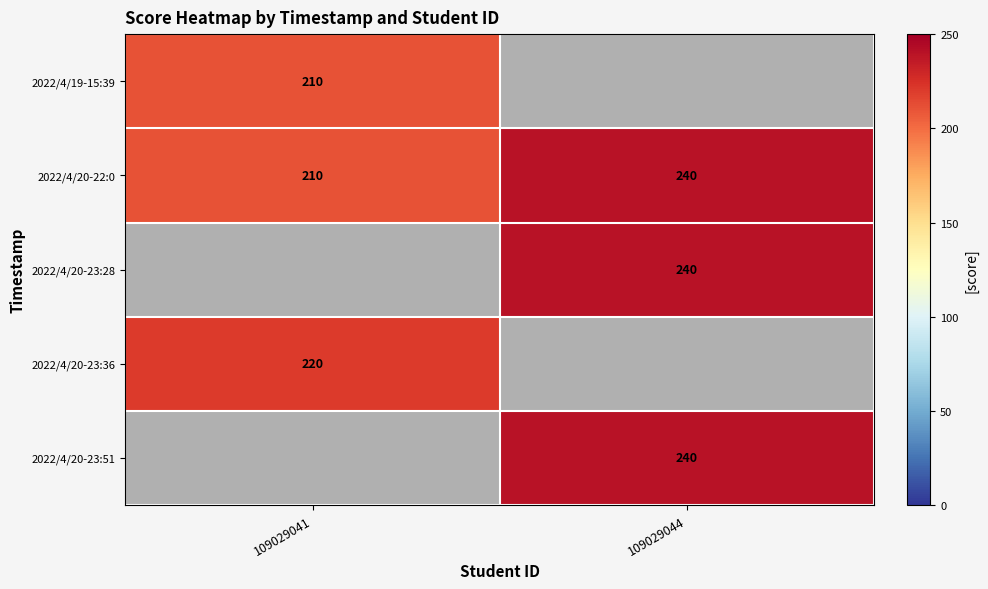

Is the value of 2022/4/20-22:0 at 109029044 greater than the value of 2022/4/19-15:39 at 109029041?

Yes